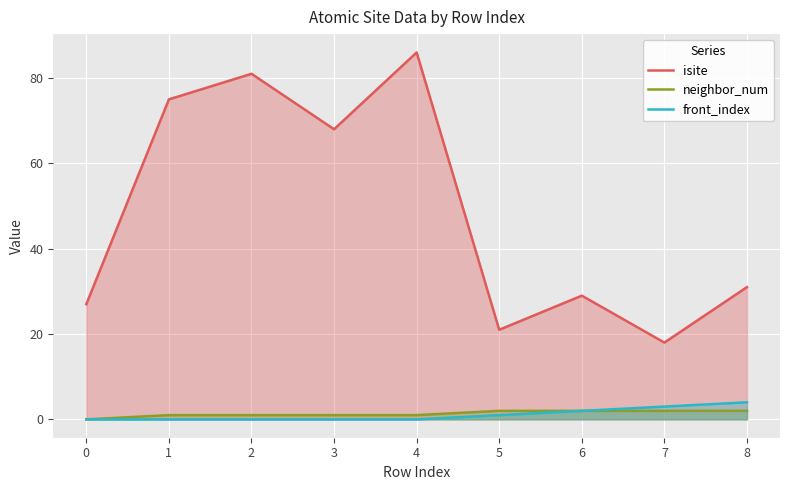

True or false: neighbor_num has a value of 0 at 3.

False